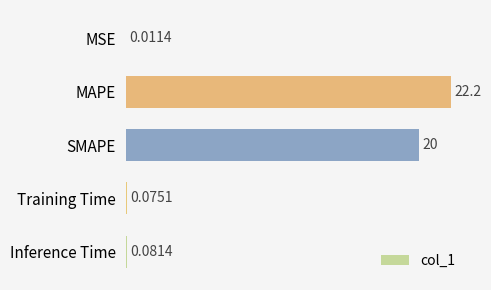

At which label is the value closest to 11?

SMAPE